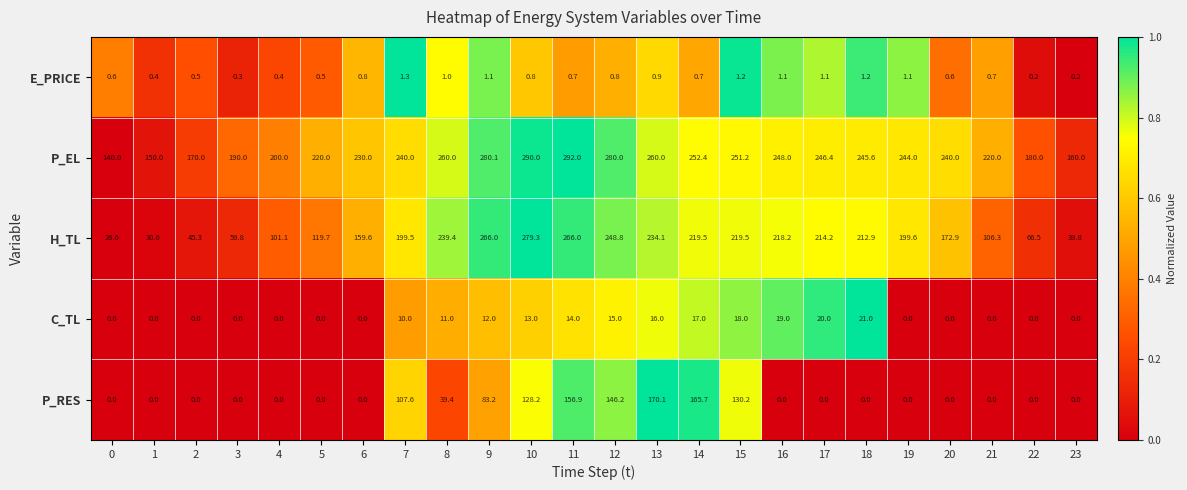

What is the difference between the highest and lowest values at 5?

220.0